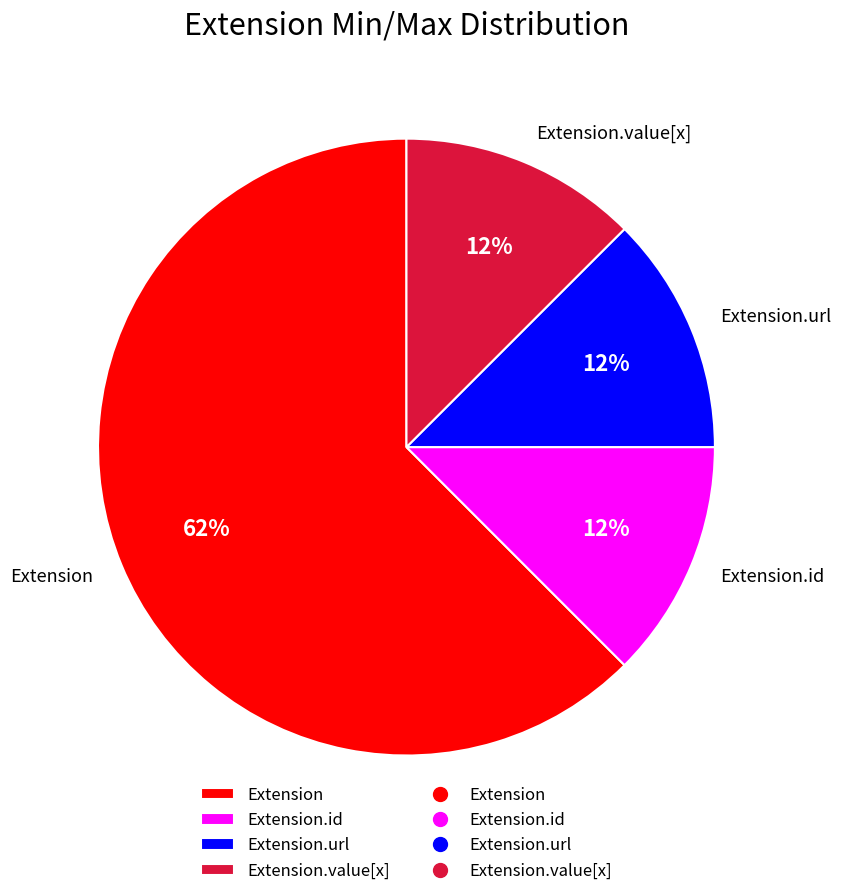

Is Extension.url the majority of the pie?

No